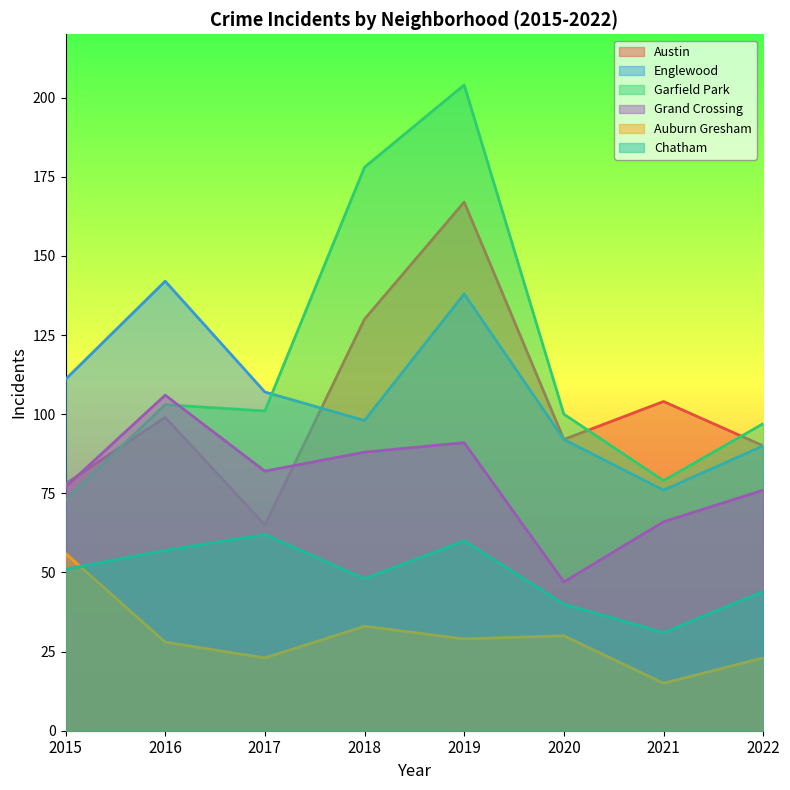

Reading left to right, transcribe all the data shown in this chart.

Austin: 2015=78	2016=99	2017=65	2018=130	2019=167	2020=92	2021=104	2022=90
Englewood: 2015=111	2016=142	2017=107	2018=98	2019=138	2020=92	2021=76	2022=90
Garfield Park: 2015=73	2016=103	2017=101	2018=178	2019=204	2020=100	2021=79	2022=97
Grand Crossing: 2015=77	2016=106	2017=82	2018=88	2019=91	2020=47	2021=66	2022=76
Auburn Gresham: 2015=56	2016=28	2017=23	2018=33	2019=29	2020=30	2021=15	2022=23
Chatham: 2015=51	2016=57	2017=62	2018=48	2019=60	2020=40	2021=31	2022=44